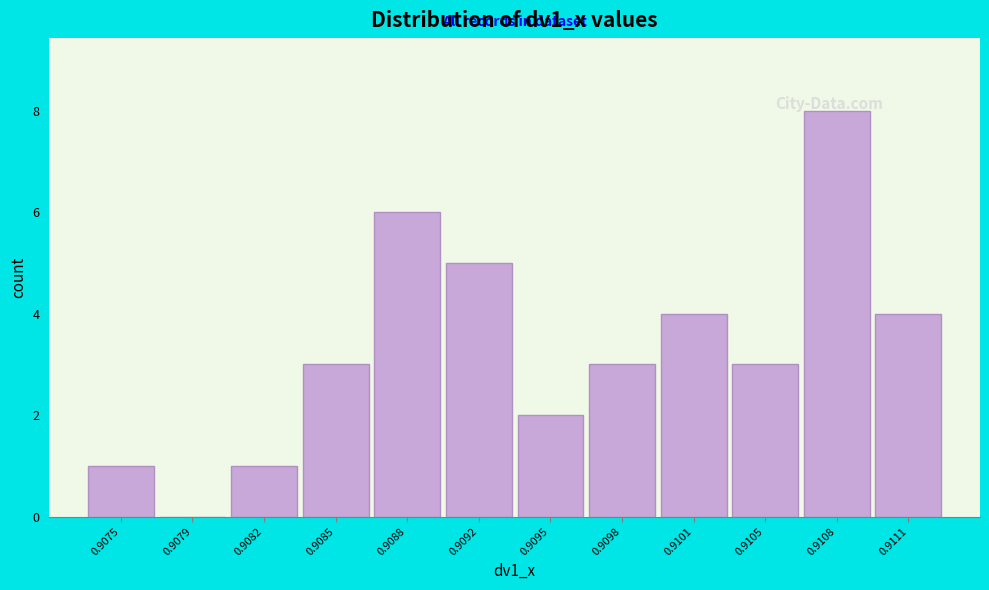

Is it true that the value at 0.9101 is 4?

True